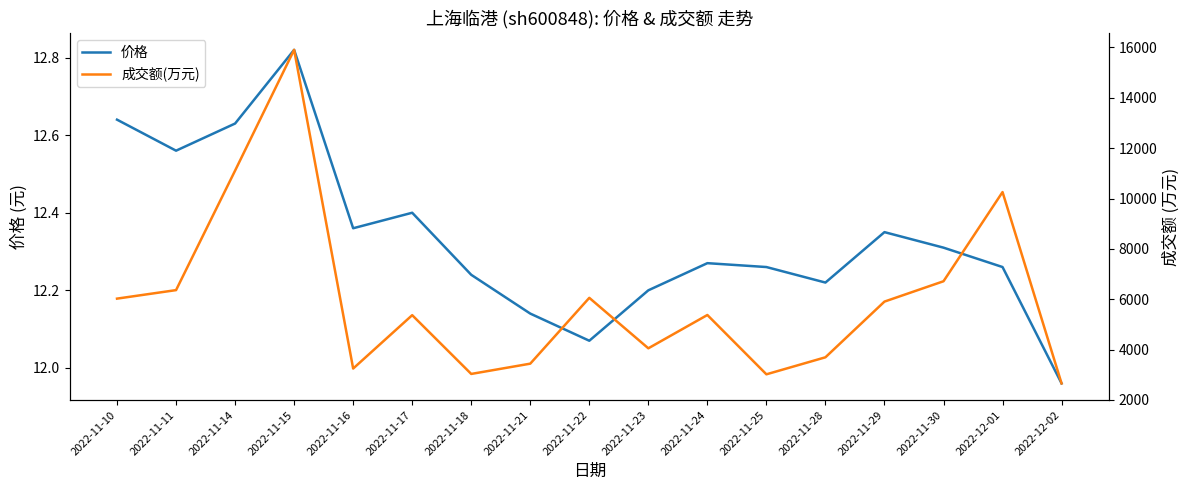

At which category is the sum across all series the highest?

2022-11-15